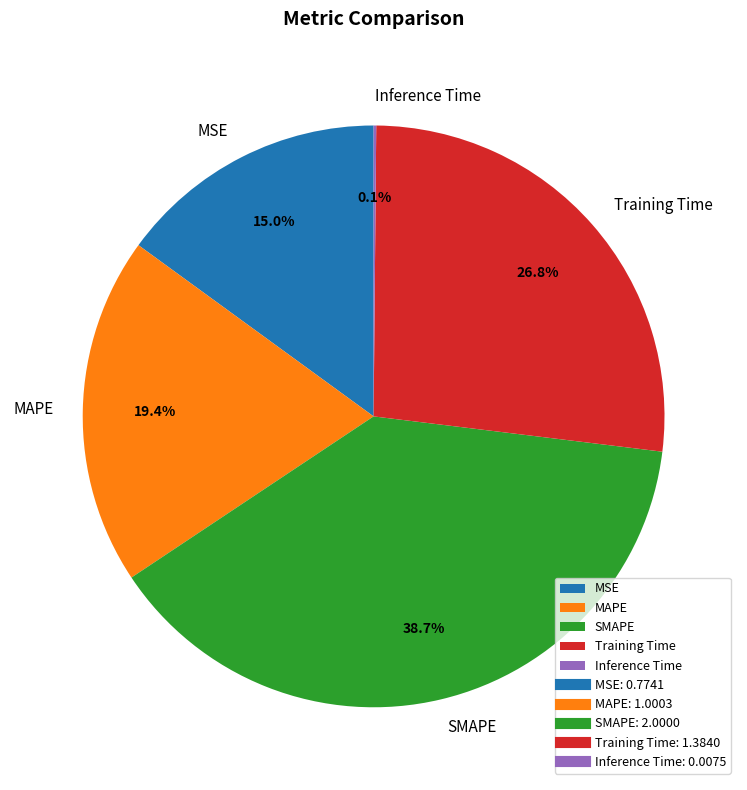

Does any single category account for the majority?

No